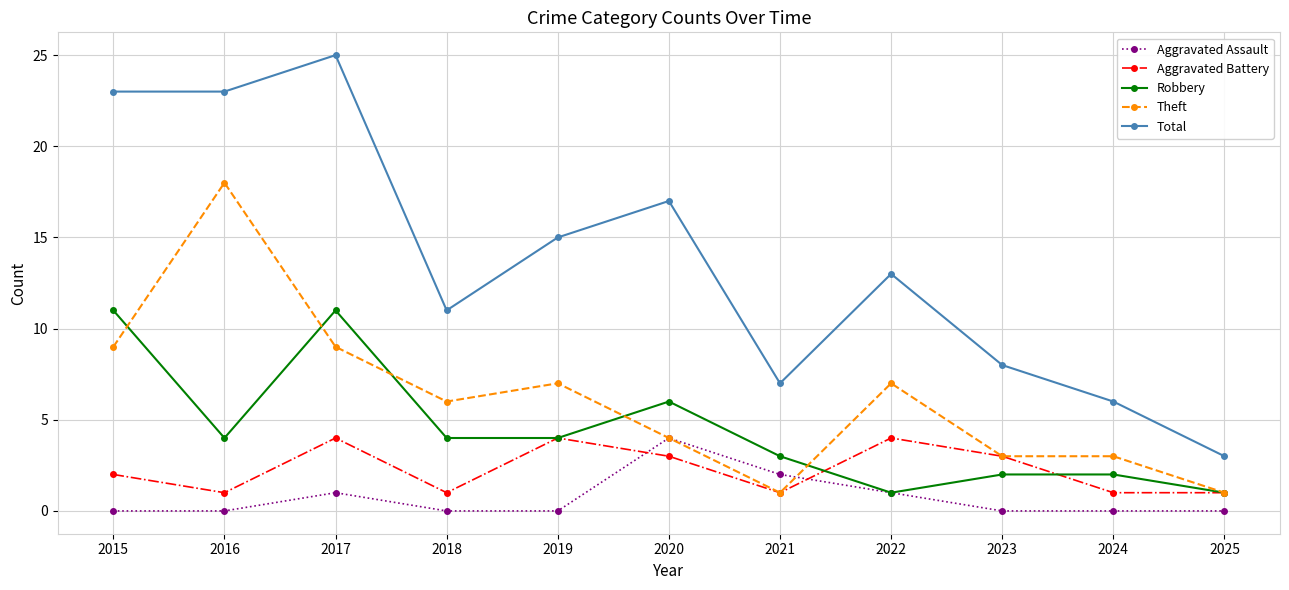

Which series has the widest spread of values?

Total